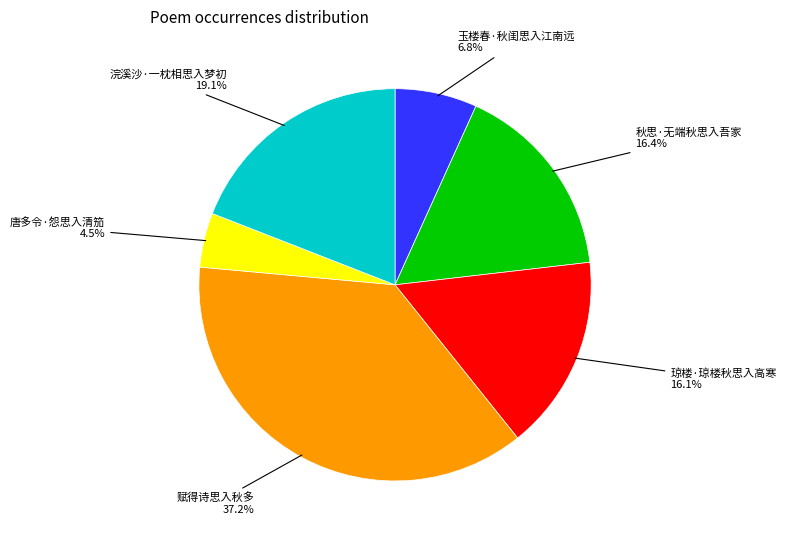

To the nearest percent, what is the difference between the largest and smallest slice percentages?

33%